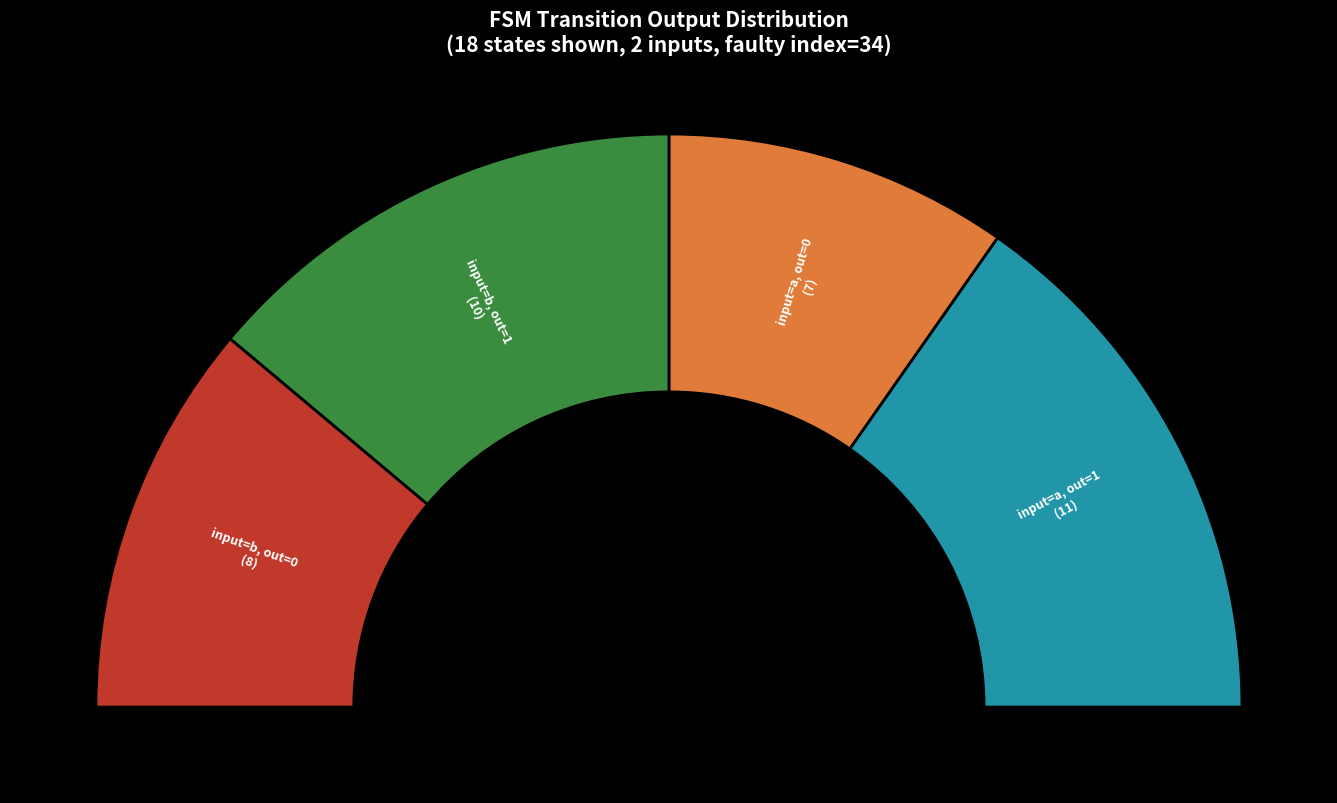

To the nearest percent, what portion does state_13 represent?

8%